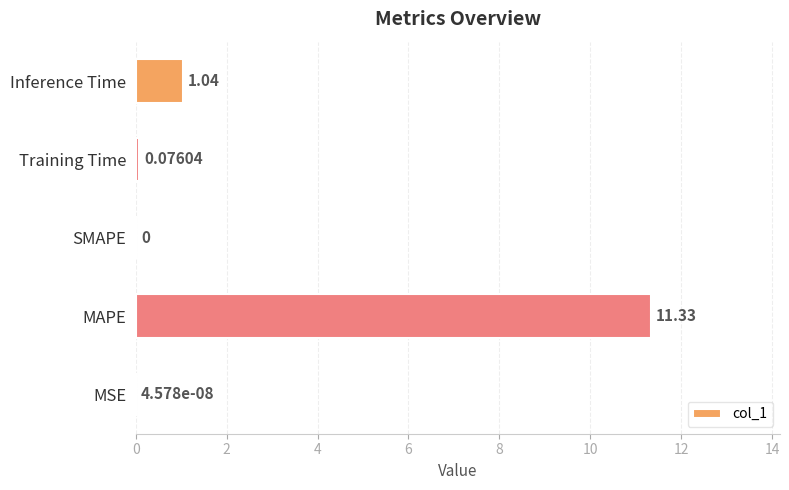

What is the sum of all values?

12.4